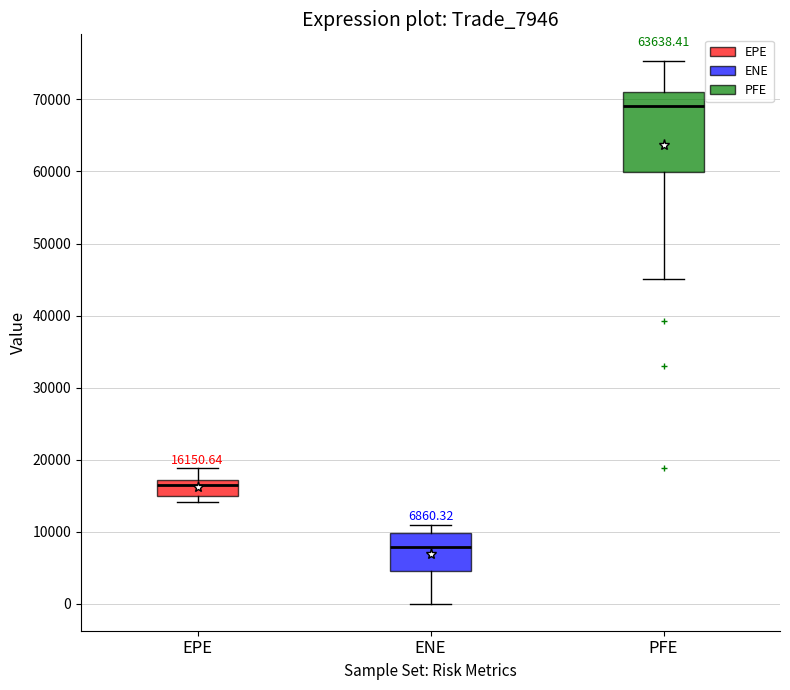

Which box has the highest median line?

PFE